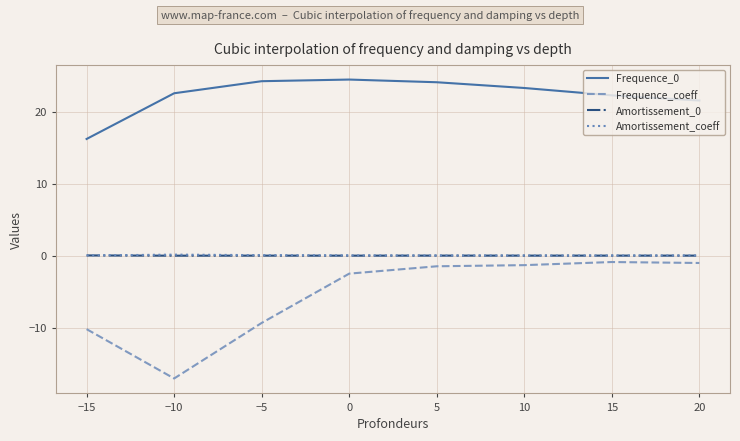

Is it true that Frequence_0 equals 11.8 at 0?

False